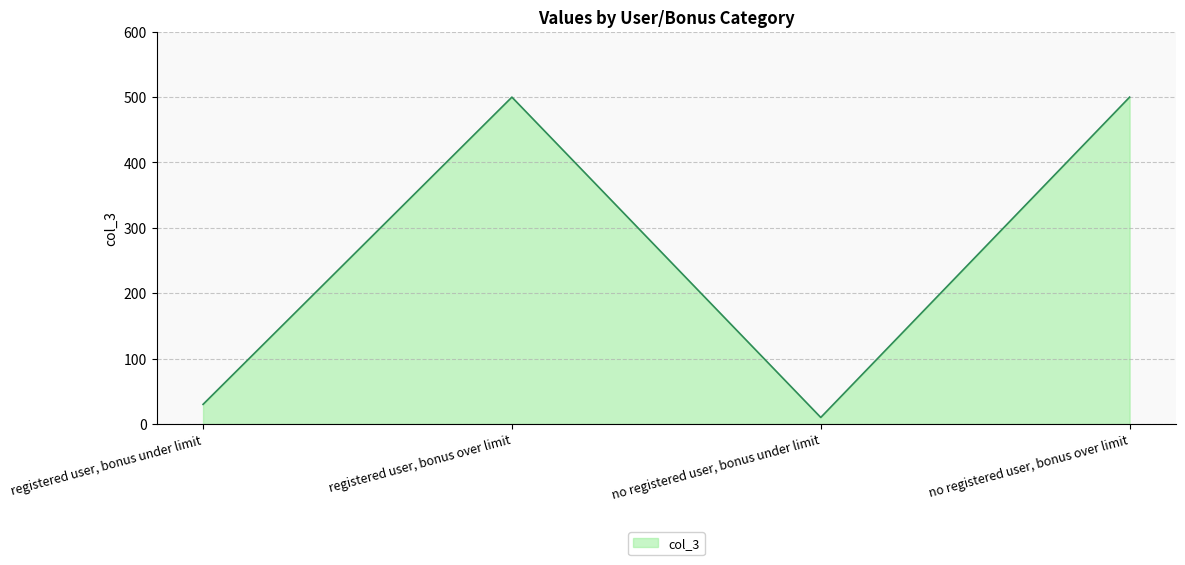

What value does the data have at registered user, bonus under limit?

30